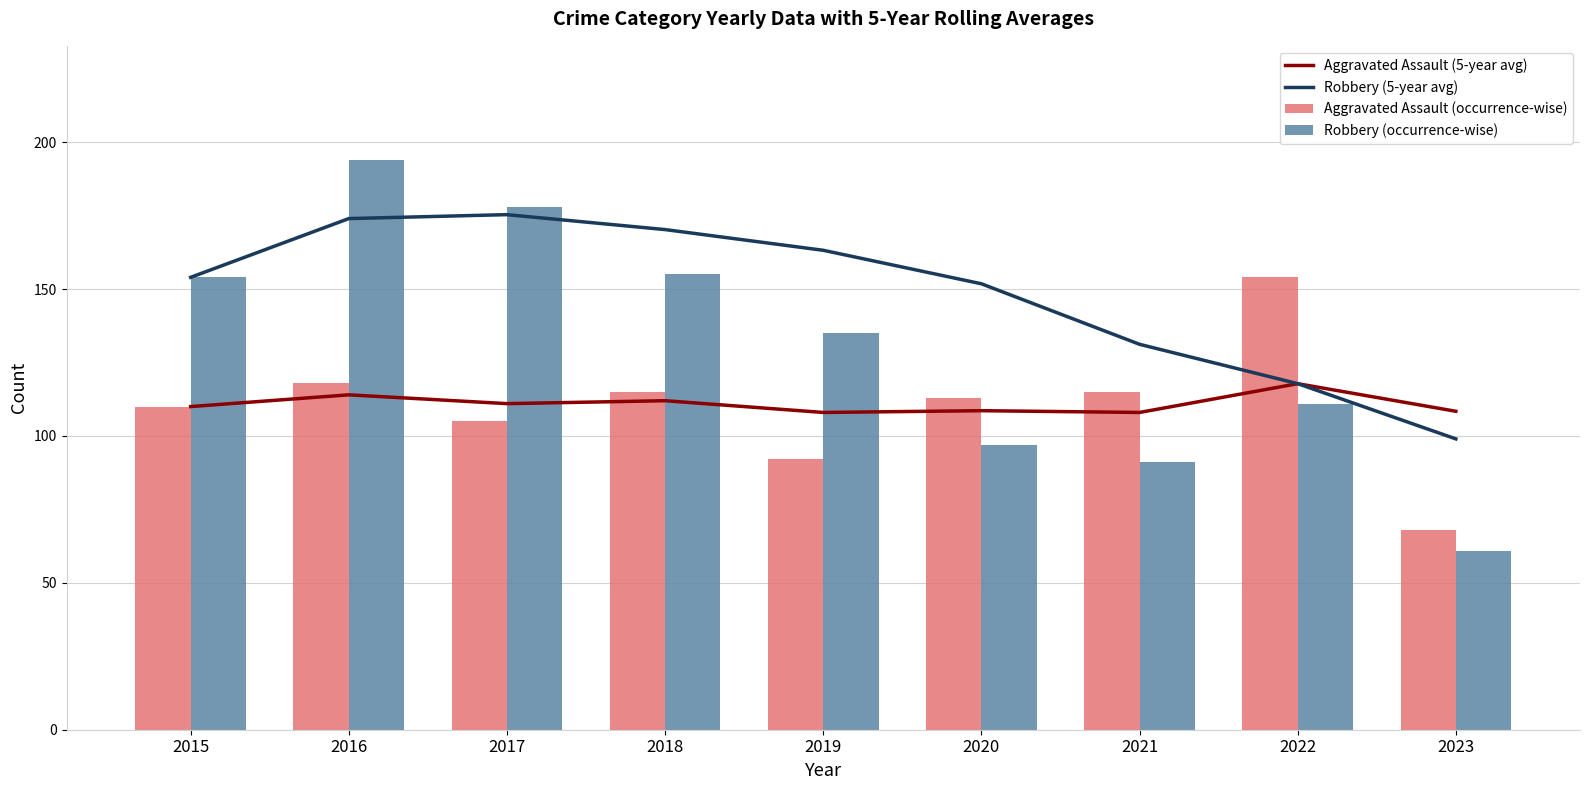

Are the bars horizontal?

No